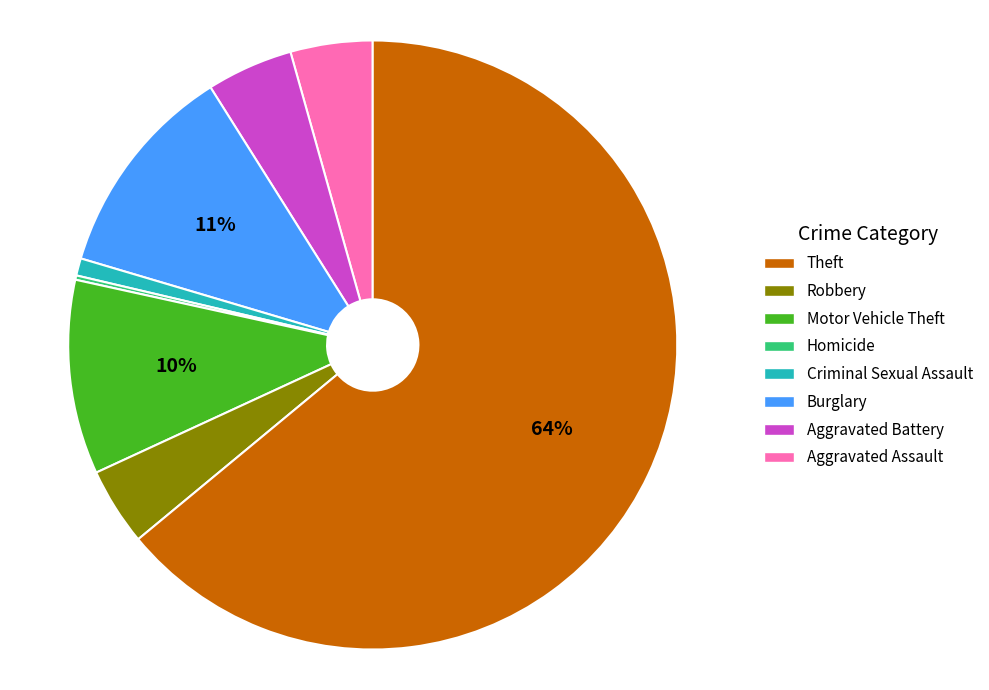

Does any single category account for the majority?

Yes